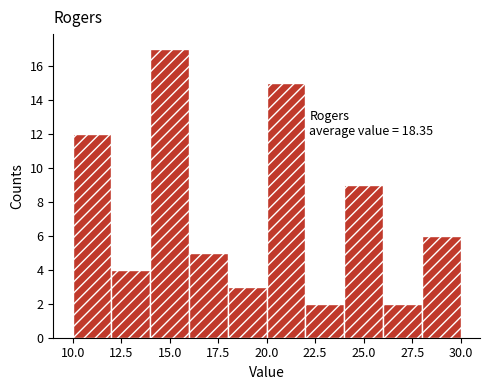

Which range on the x-axis has the tallest bar?

14 to 16